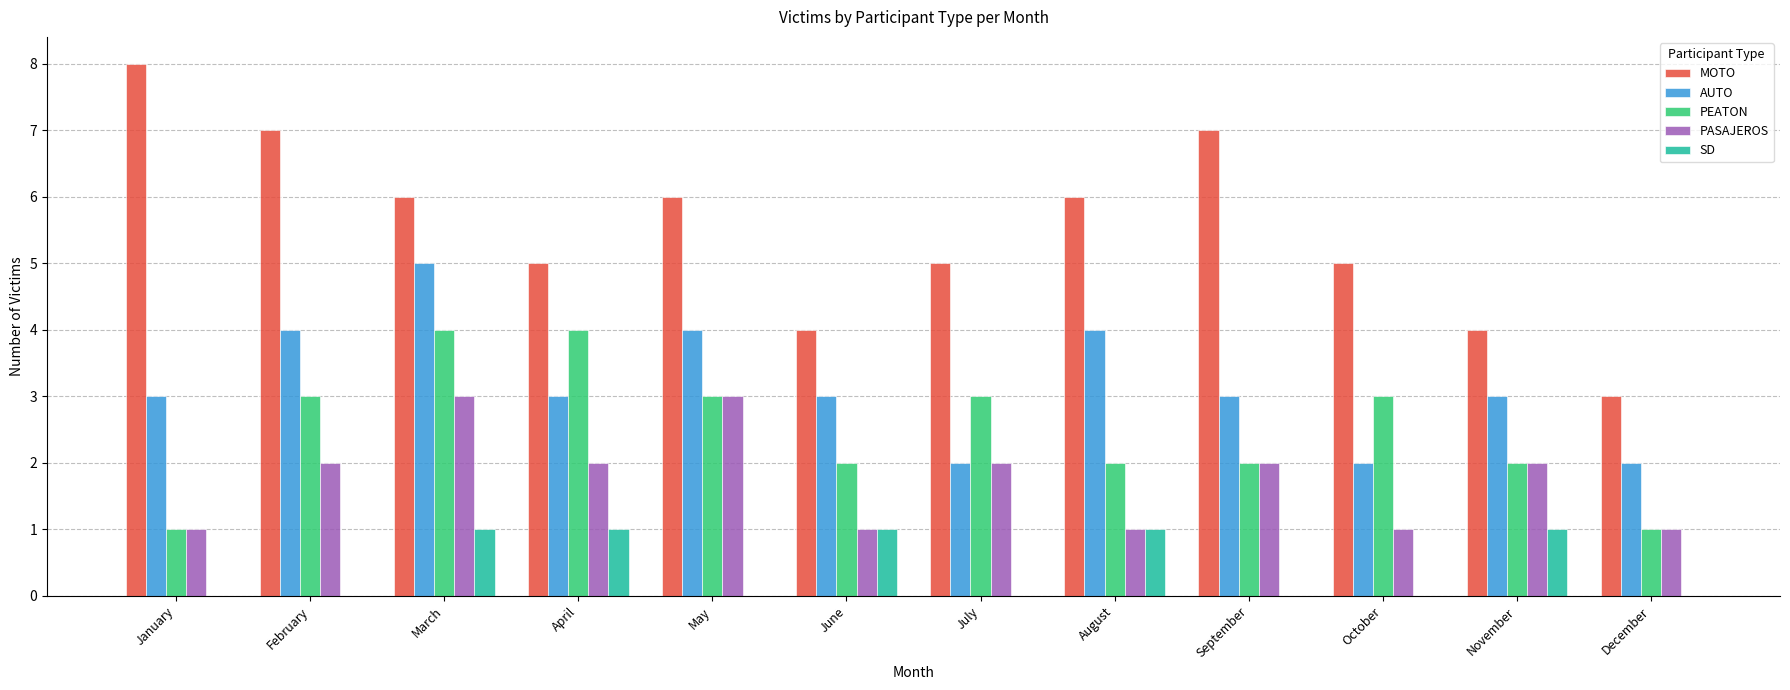

Between January and February, which series saw the biggest shift?

PEATON